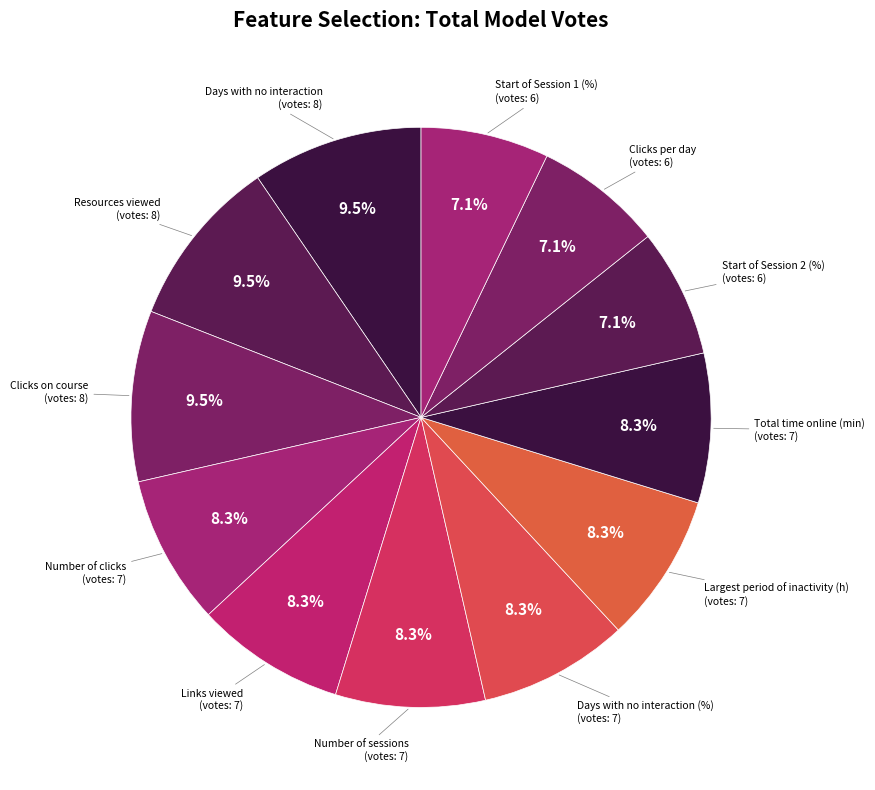

How many slices are in this pie chart?

12